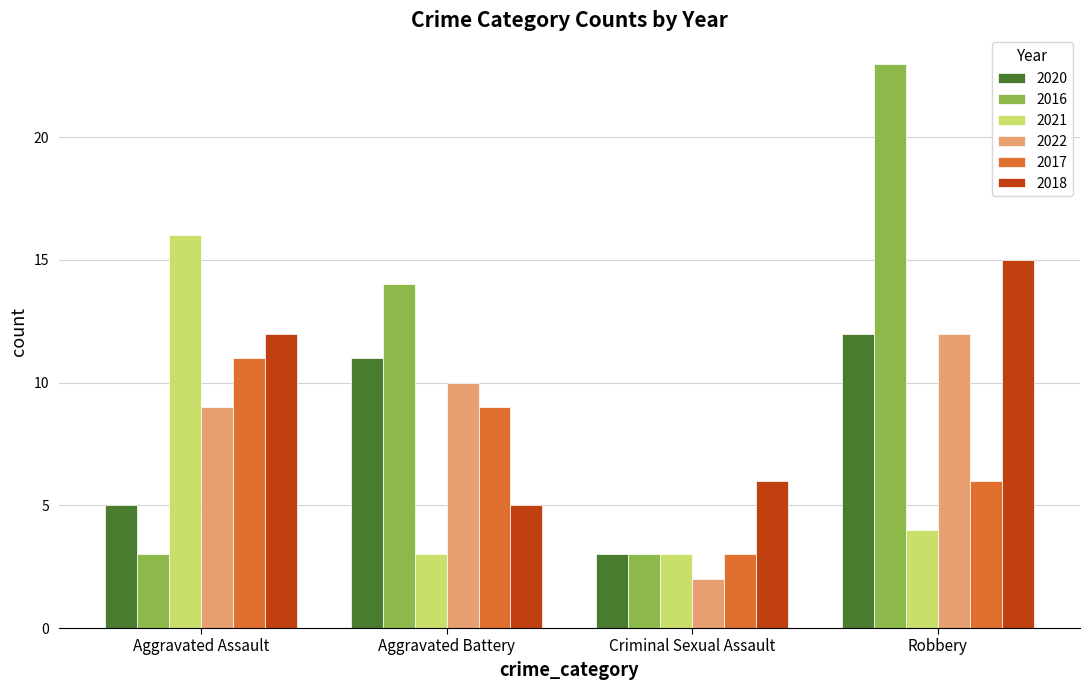

What is the smallest value displayed?

2